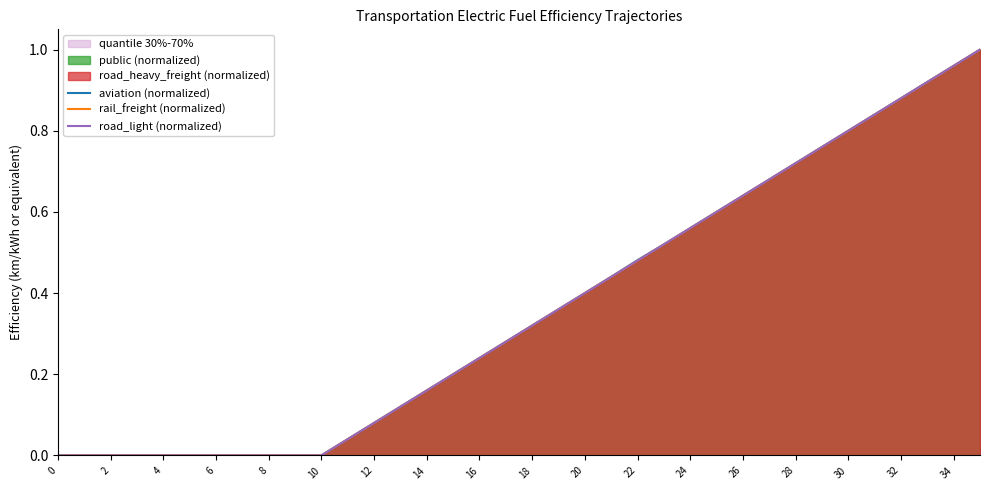

What is the value of the aviation (normalized) point at the 18th from the left?

0.3